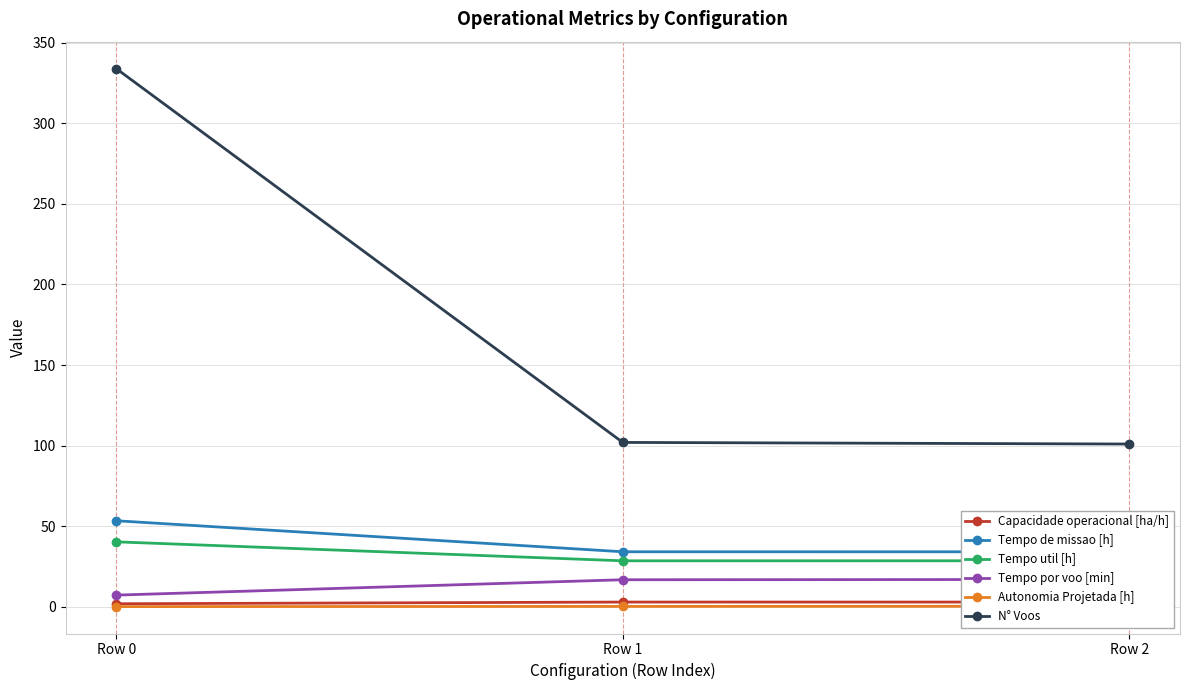

Does the chart display data point markers on the line(s)?

Yes